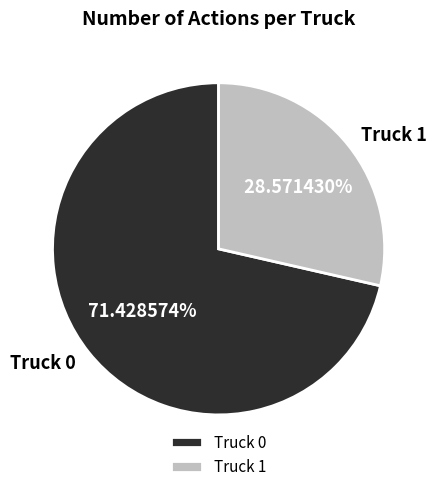

Is it true that Truck 1 is 40% of the pie?

False